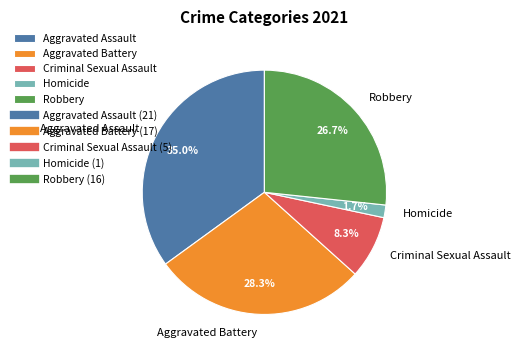

Combined, do Aggravated Battery and Aggravated Assault account for over 50%?

Yes